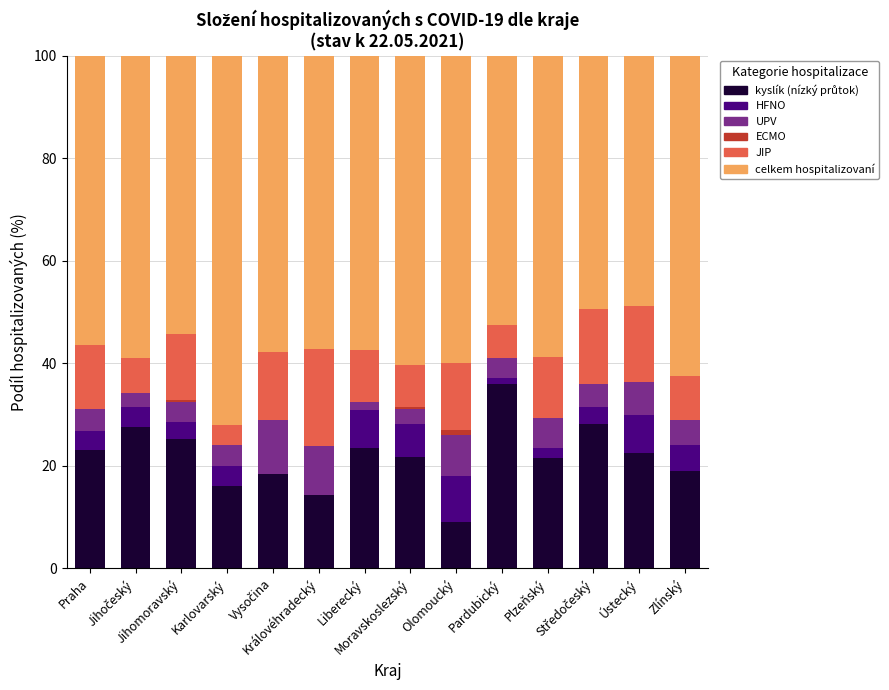

True or false: z toho JIP has a value of 4.0 at Karlovarský.

True